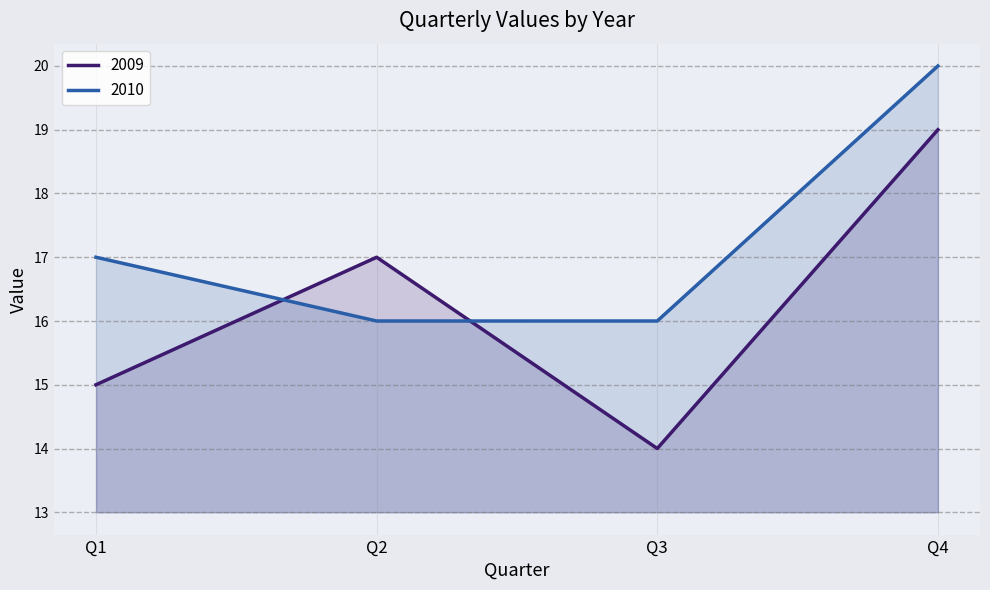

Count the 2009 values in the range 15 to 19.

3